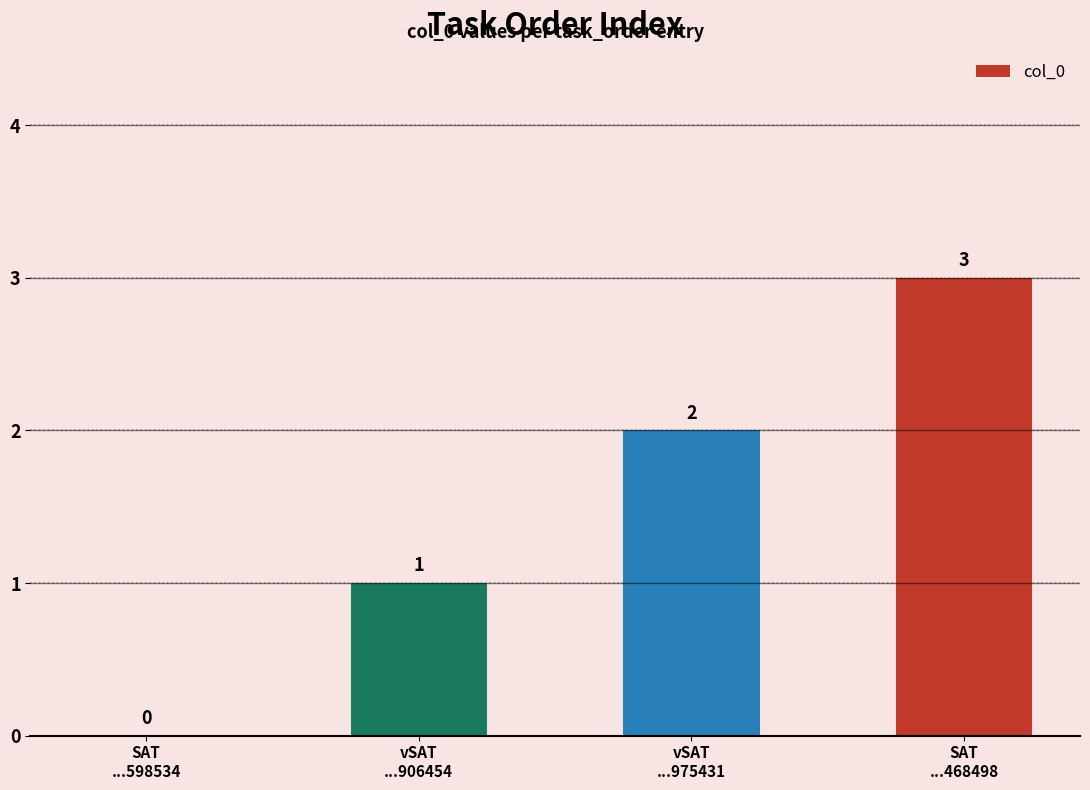

How many values are between 1 and 3?

3